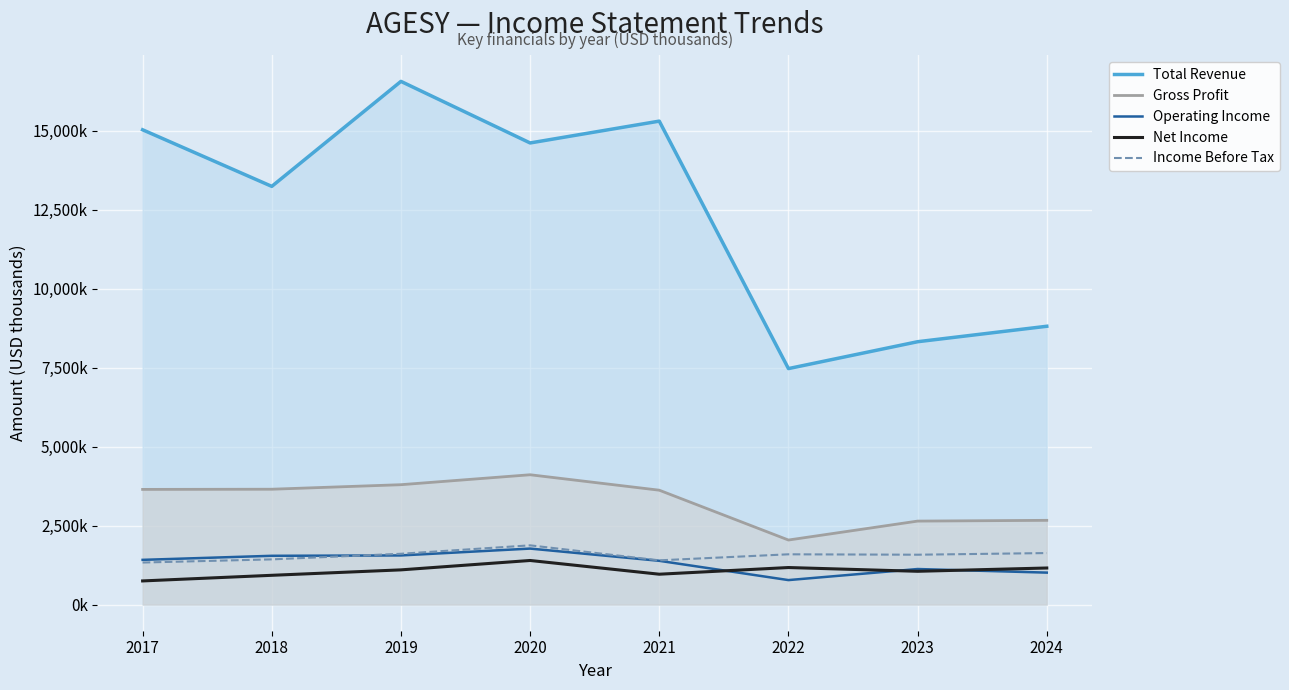

True or false: Income Before Tax and Gross Profit intersect in this chart.

False